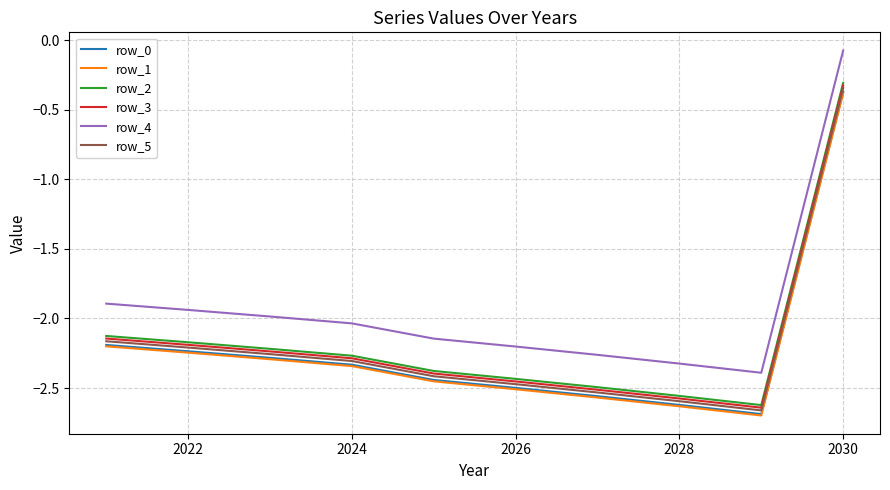

True or false: row_4 and row_5 intersect in this chart.

False